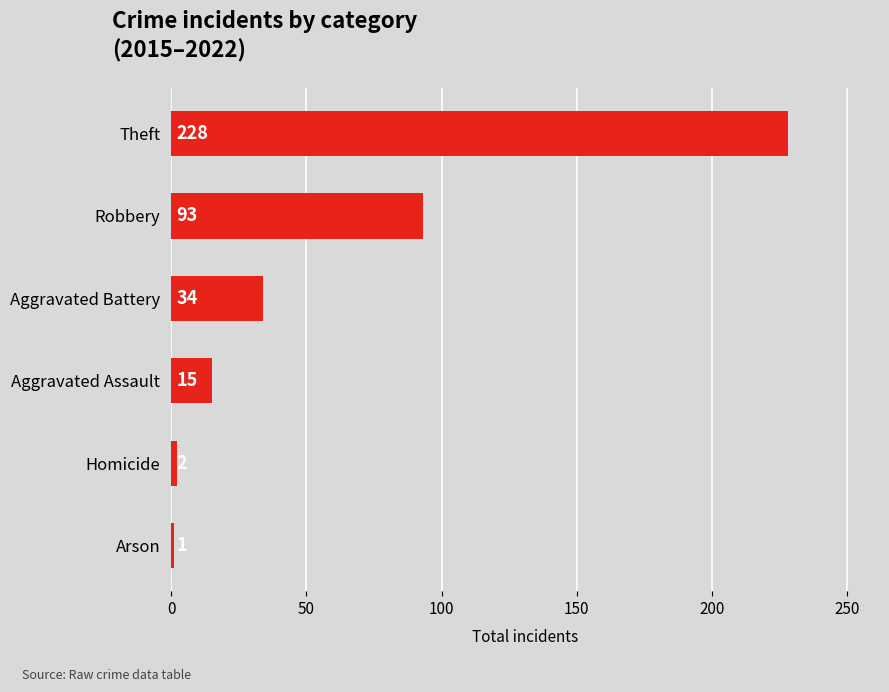

Is it true that the value at Aggravated Assault is 15?

True